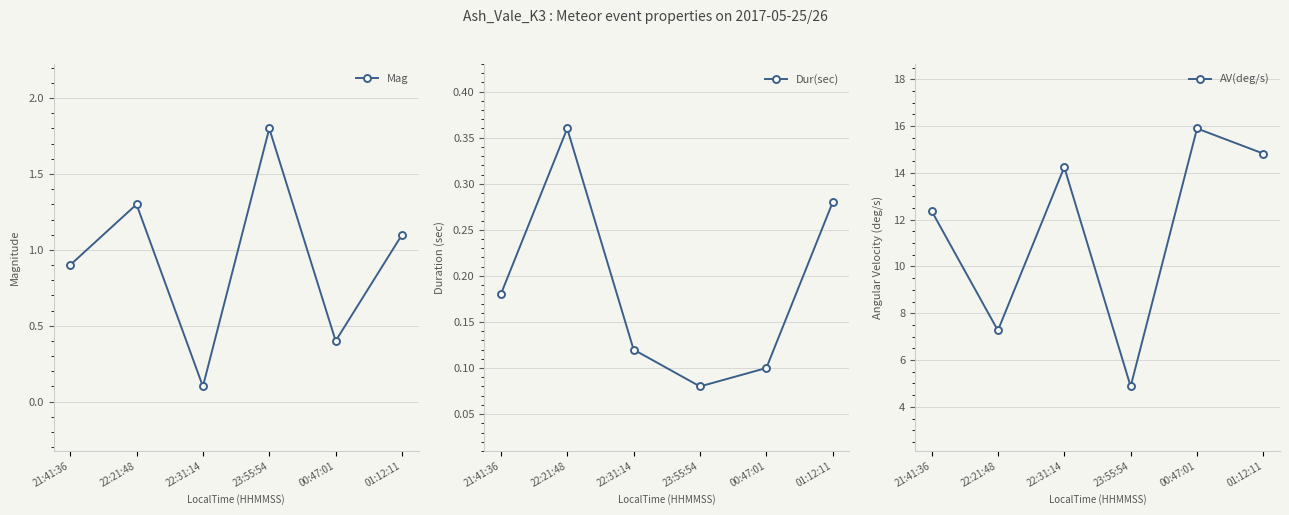

Reading left to right, transcribe all the data shown in this chart.

Mag: 0.9	1.3	0.1	1.8	0.4	1.1
Dur(sec): 0.2	0.4	0.1	0.1	0.1	0.3
AV(deg/s): 12.4	7.3	14.2	4.9	15.9	14.8